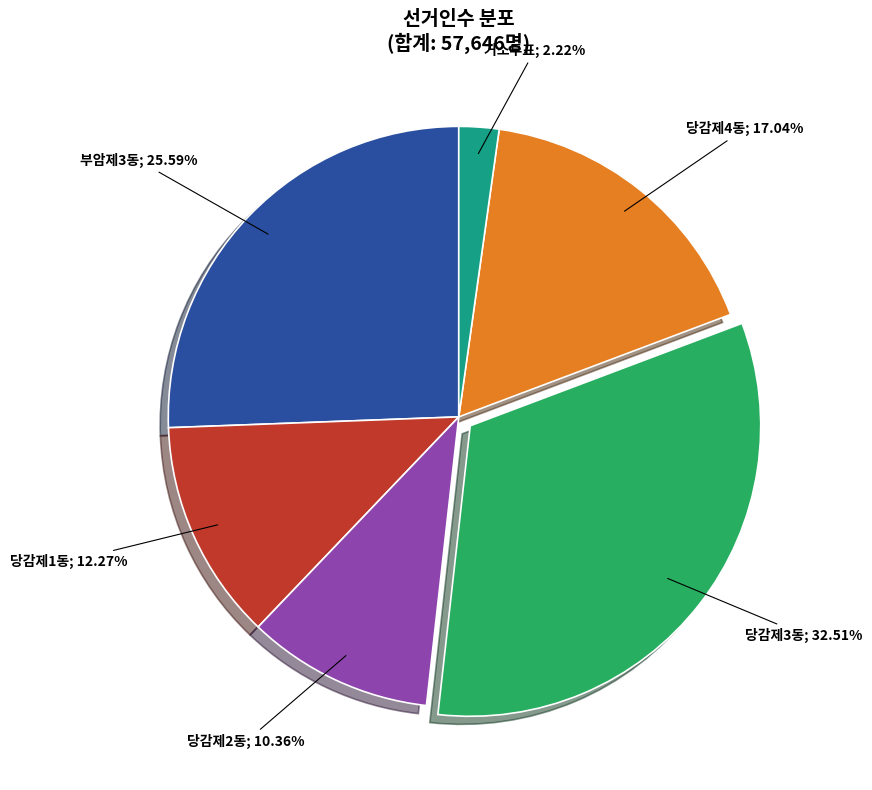

How many segments does this pie chart have?

6